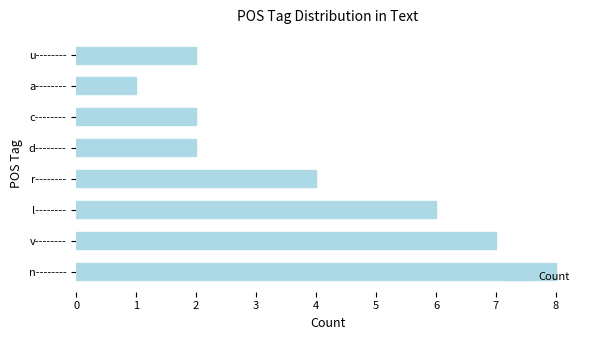

What is the ratio of the value at u-------- to the value at v--------?

0.3